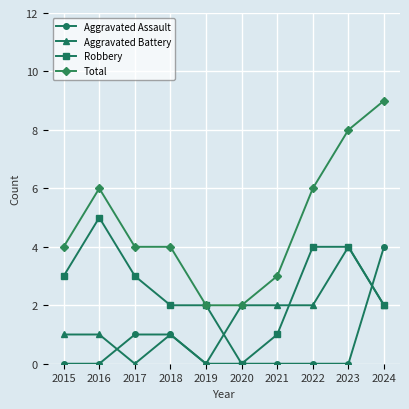

Which series has the largest range (max minus min)?

Total